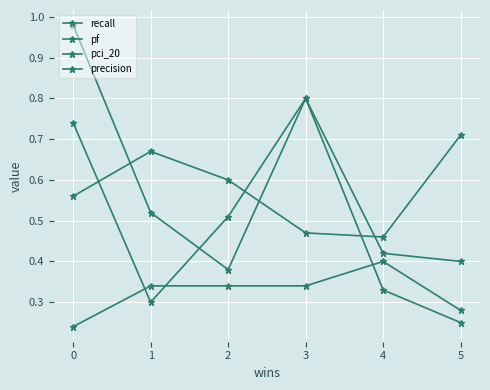

True or false: precision and pci_20 intersect in this chart.

False